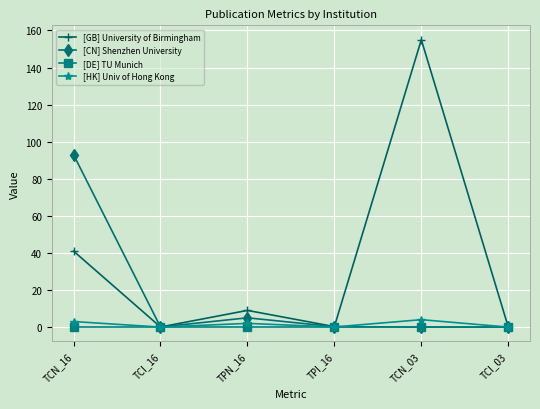

What is the label of the 5th point from the right?

TCI_16